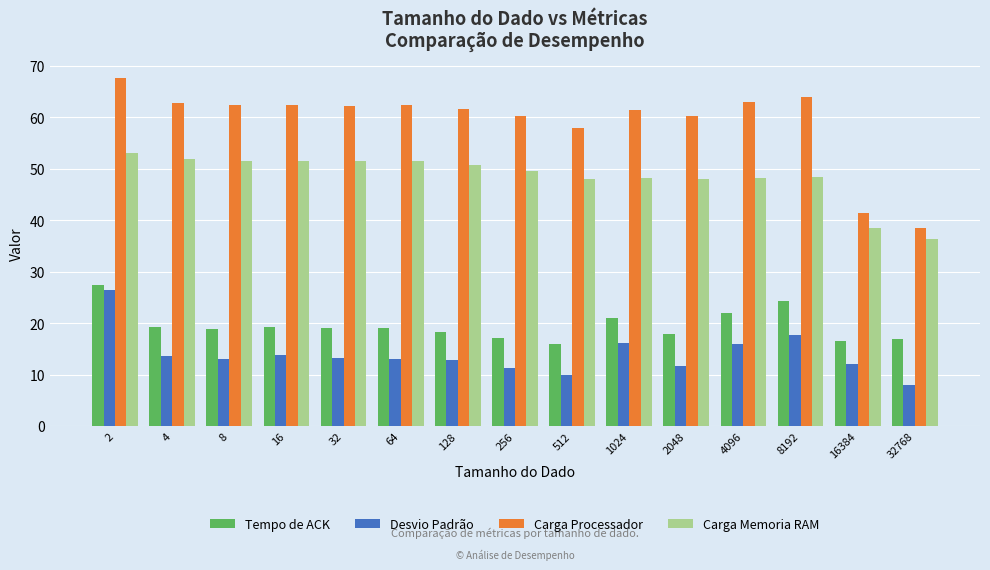

Which series has the widest spread of values?

Carga Processador